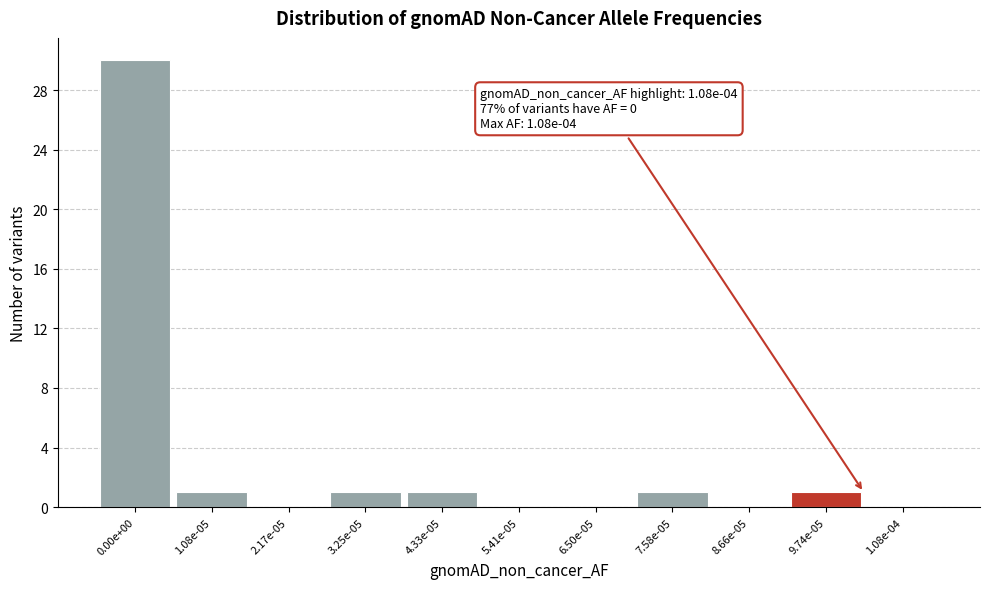

Reading right to left, what are all the values shown in this chart?

1.08e-04=0	9.74e-05=1	8.66e-05=0	7.58e-05=1	6.50e-05=0	5.41e-05=0	4.33e-05=1	3.25e-05=1	2.17e-05=0	1.08e-05=1	0.00e+00=30